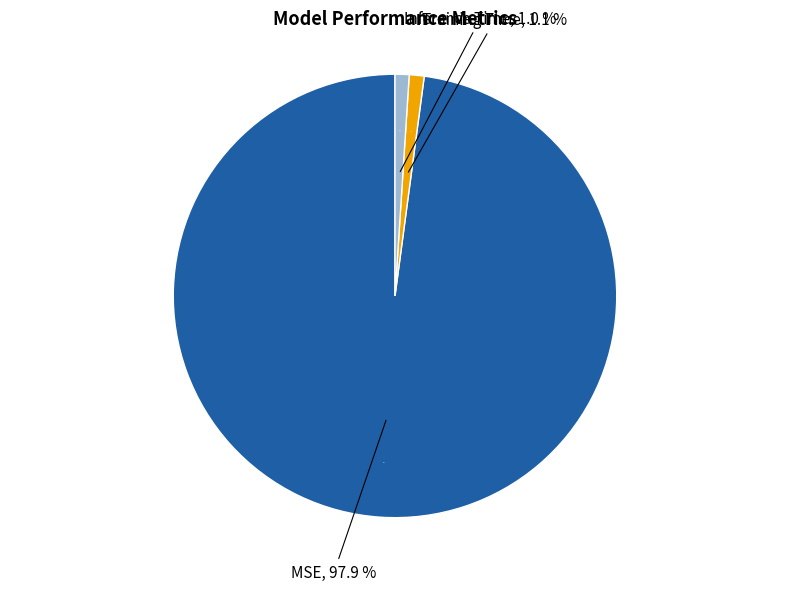

What is the majority slice?

MSE